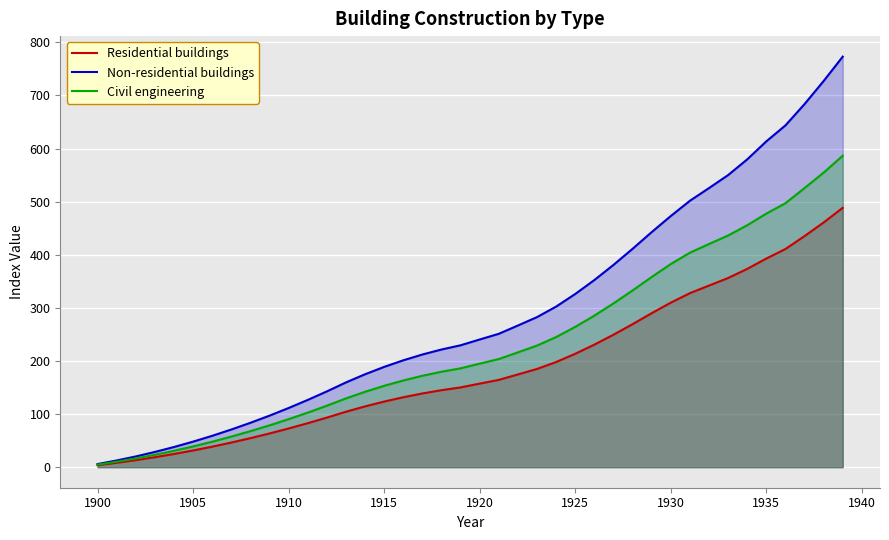

Which series has the largest total across all categories?

Non-residential buildings